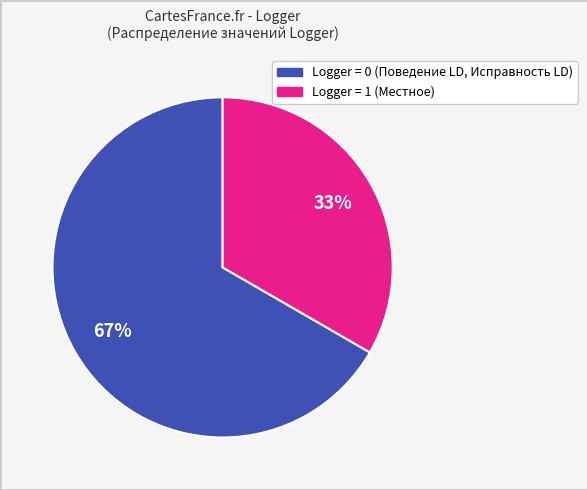

To the nearest percent, what is the average slice percentage?

50%